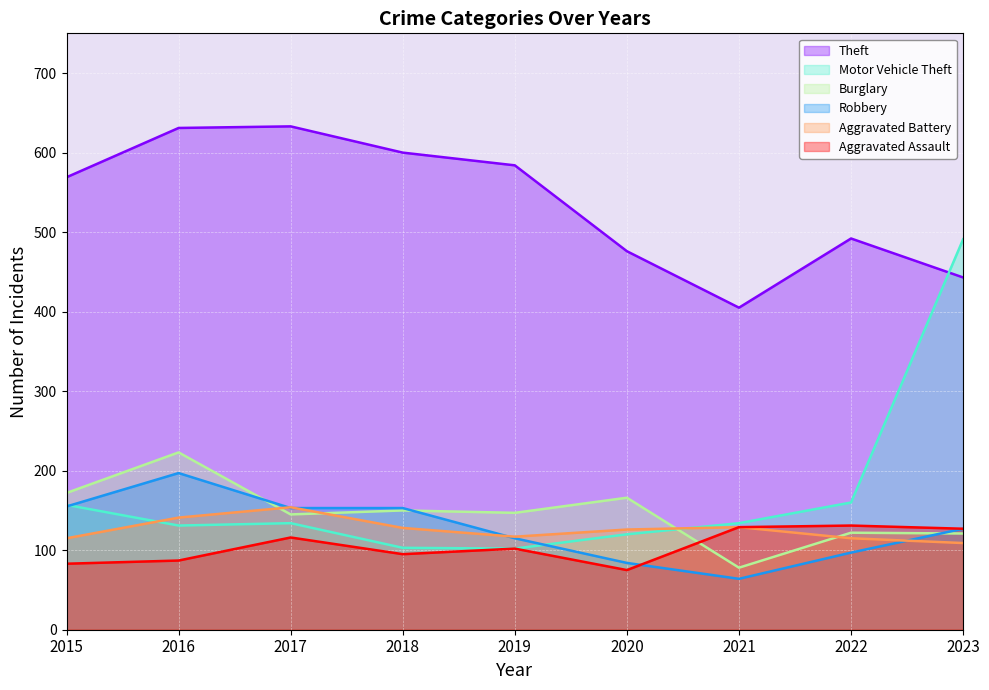

True or false: Aggravated Battery has a value of 60 at 2020.

False